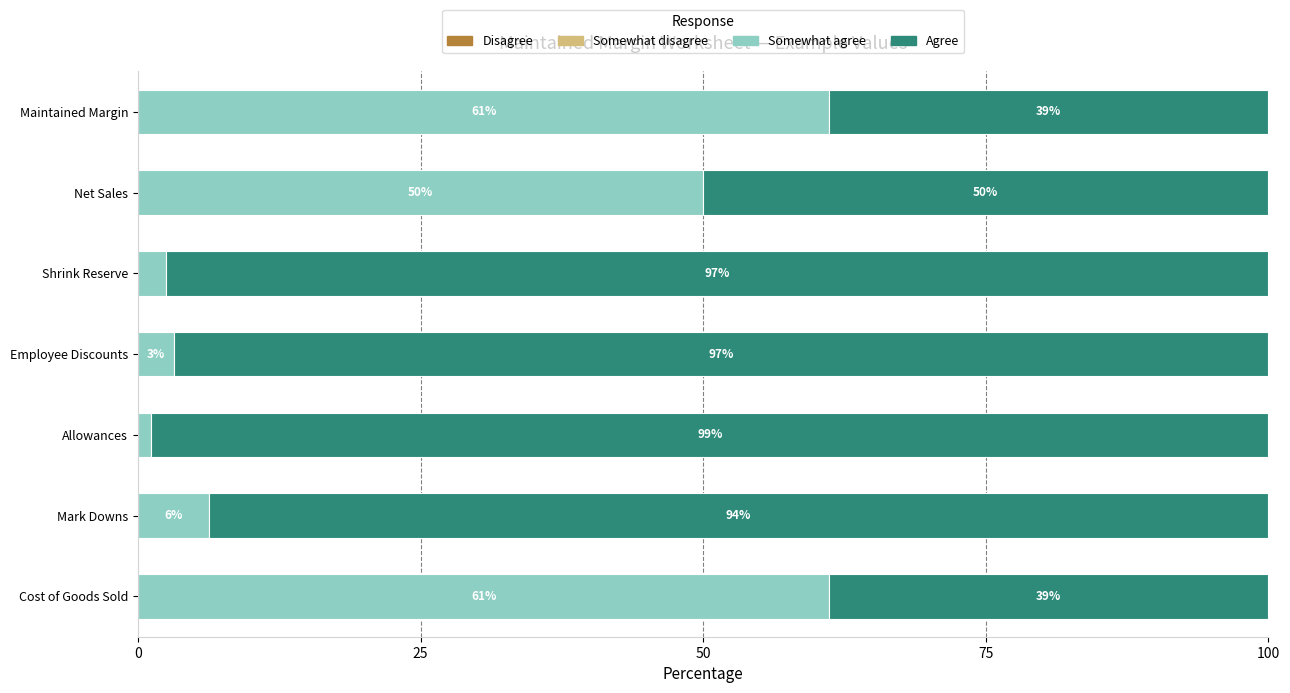

How many data points does each series have?

7